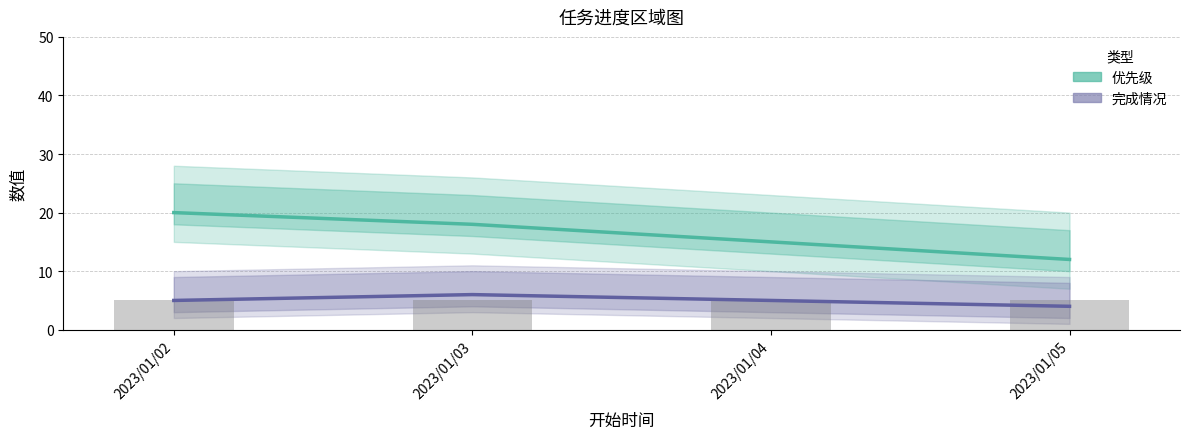

Rank the series by their average value, from highest to lowest.

优先级, 完成情况